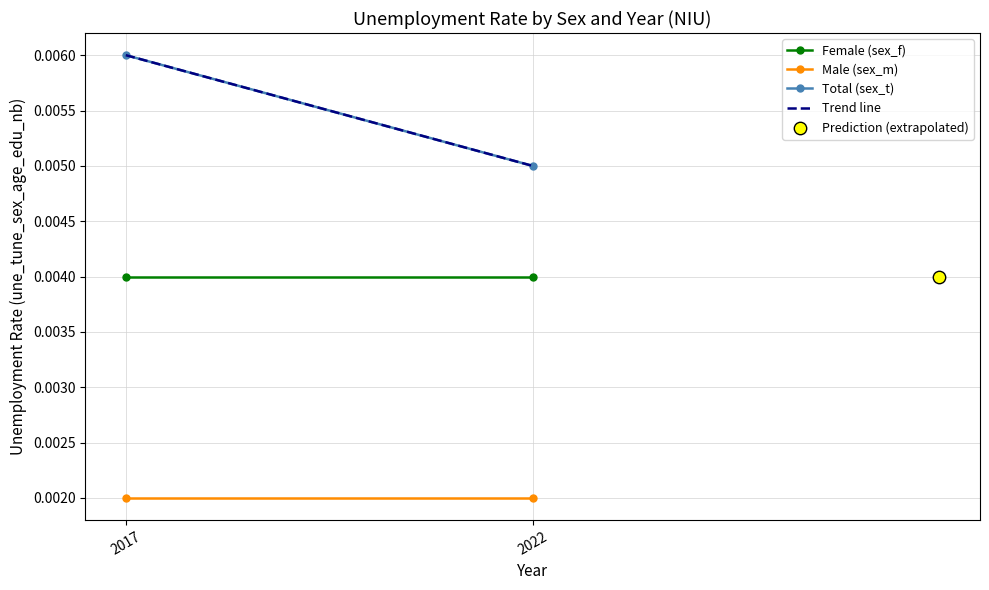

Which series reaches the maximum Y coordinate?

Total (sex_t)